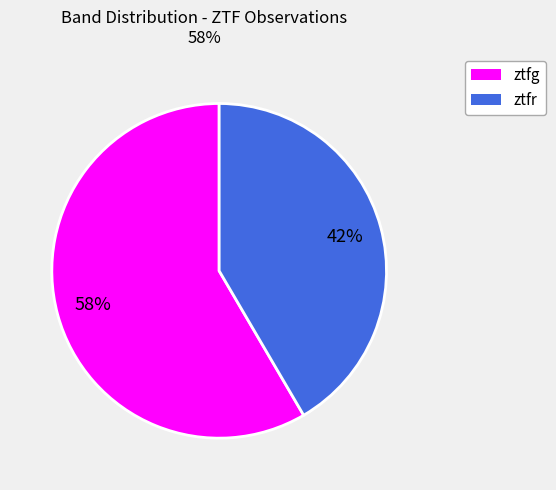

To the nearest percent, what portion does ztfr represent?

42%